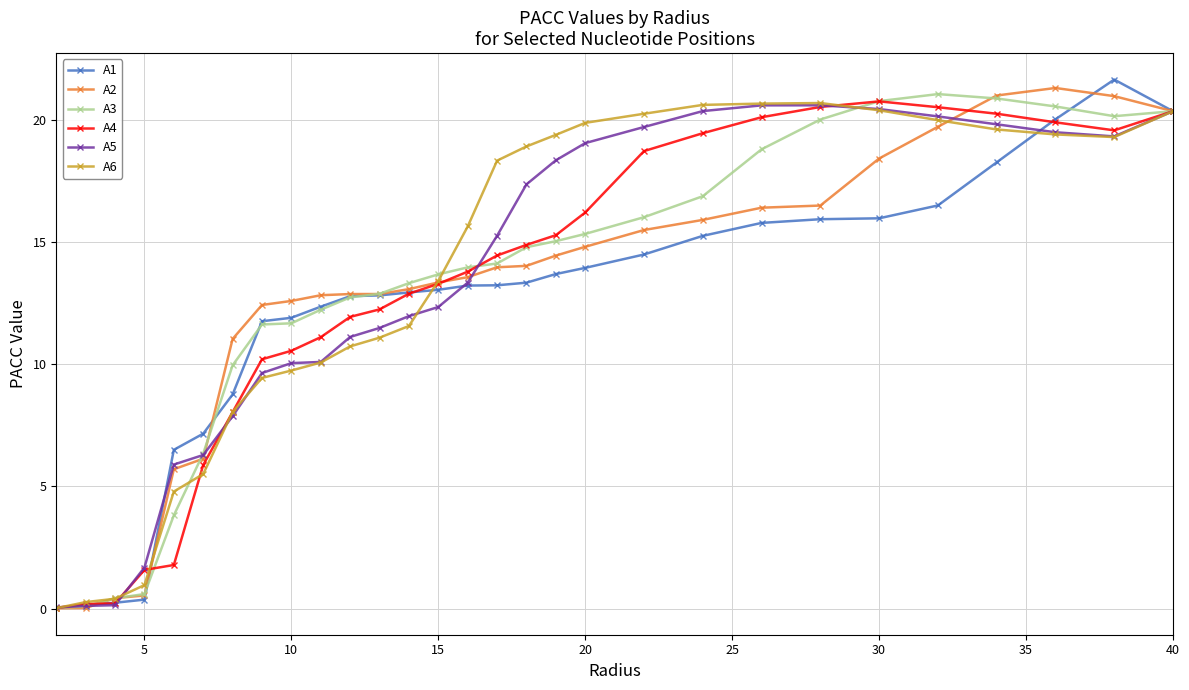

What is the value of the A5 point at the 22nd from the left?

20.6